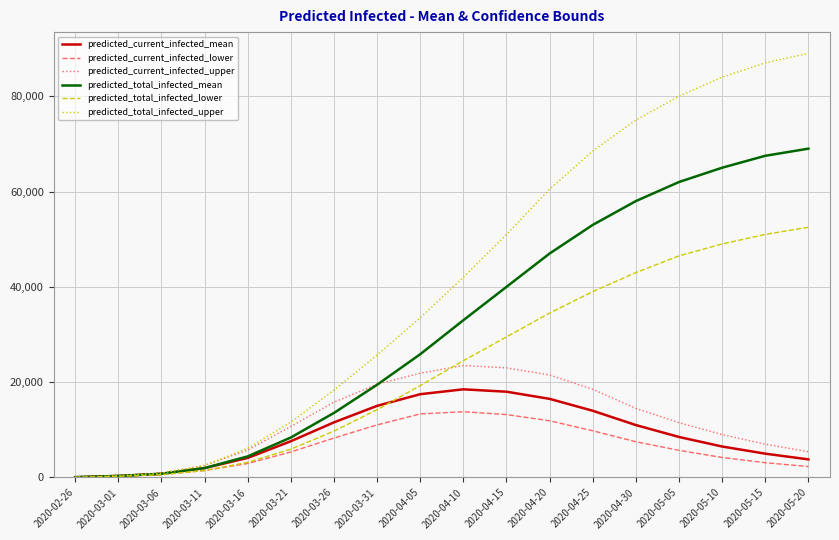

What are all the series names shown in the legend?

predicted_current_infected_mean, predicted_current_infected_lower, predicted_current_infected_upper, predicted_total_infected_mean, predicted_total_infected_lower, predicted_total_infected_upper